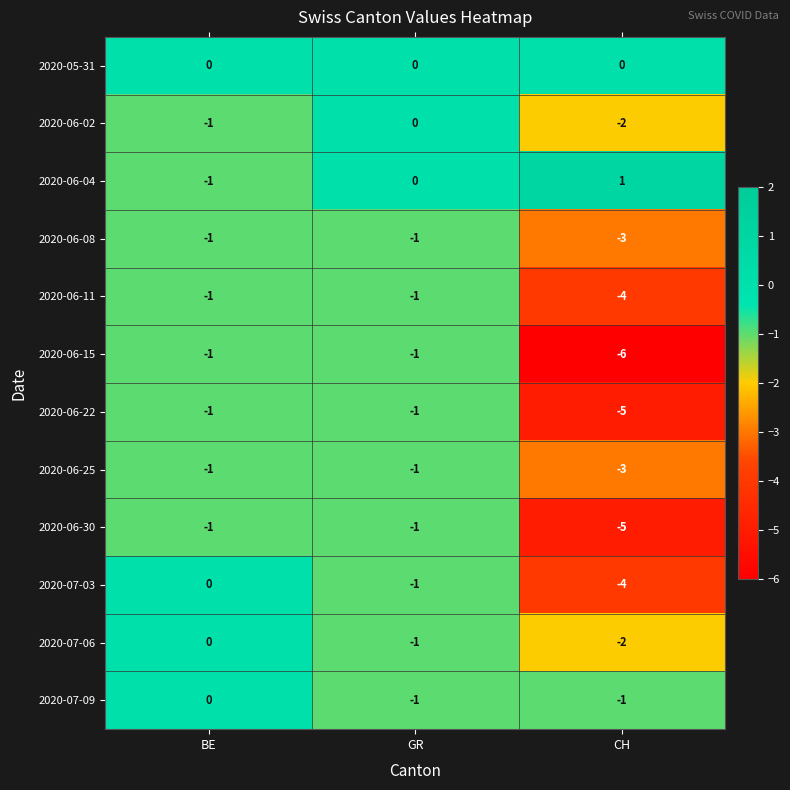

At which category is the sum across all series the highest?

BE